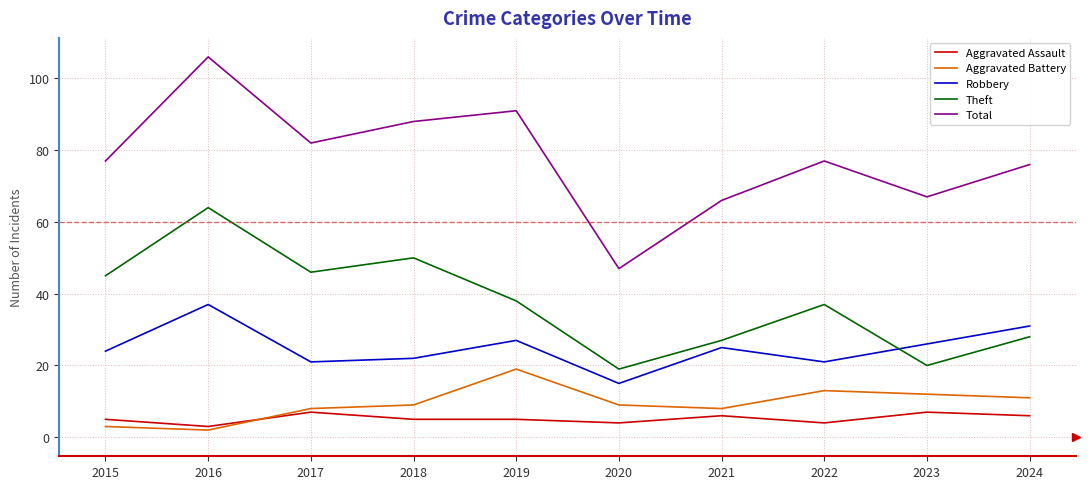

In Theft, how many points are lower than both neighbors (excluding endpoints)?

3